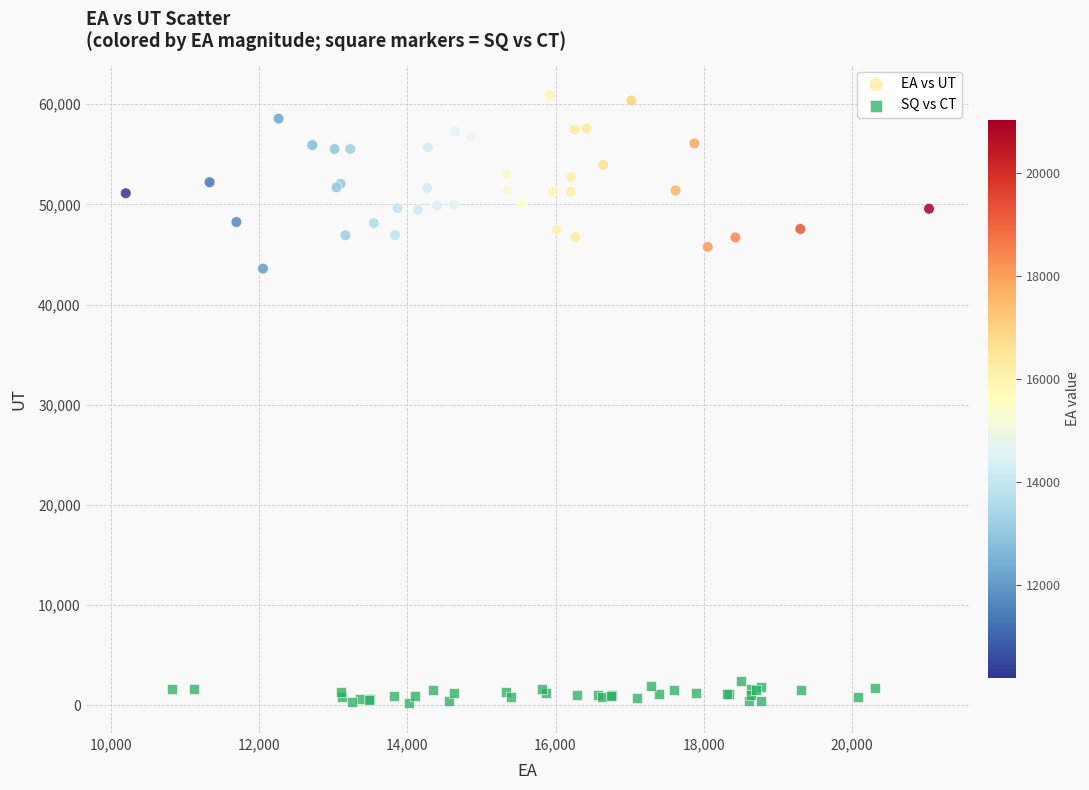

Which series reaches the maximum Y coordinate?

EA vs UT